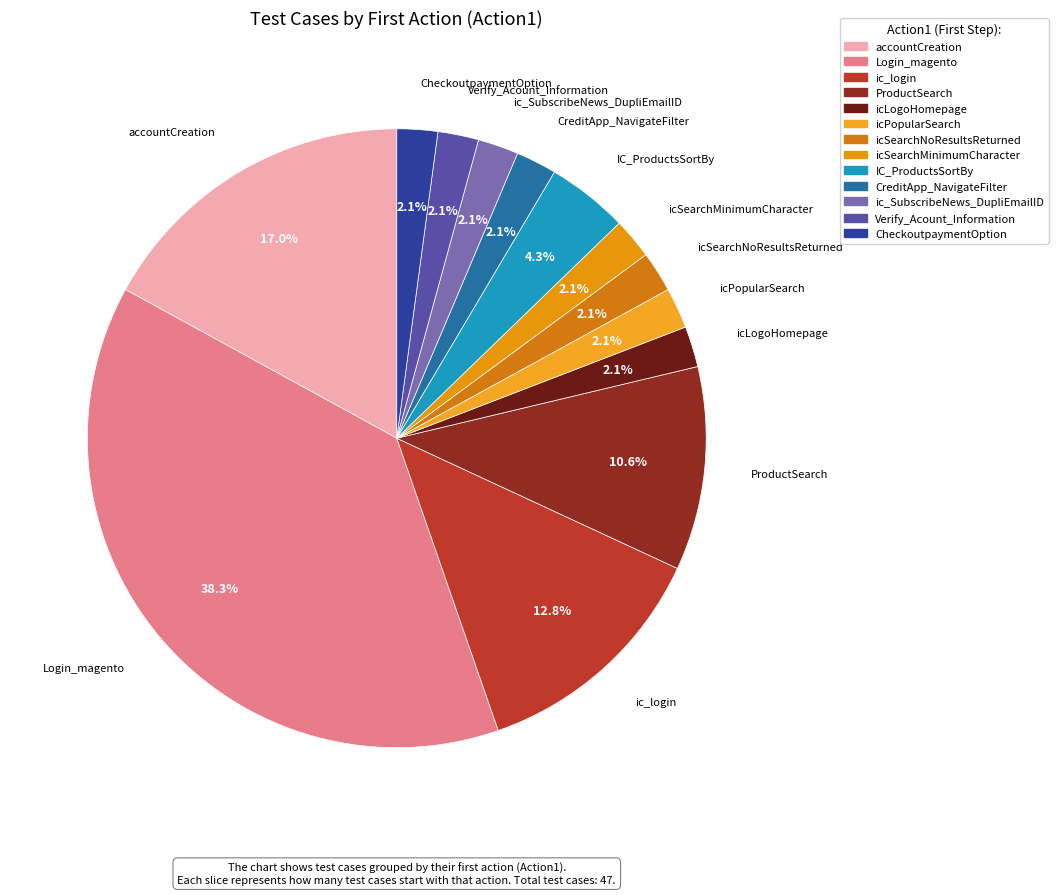

To the nearest percent, what is the combined percentage of Login_magento and icPopularSearch?

40%